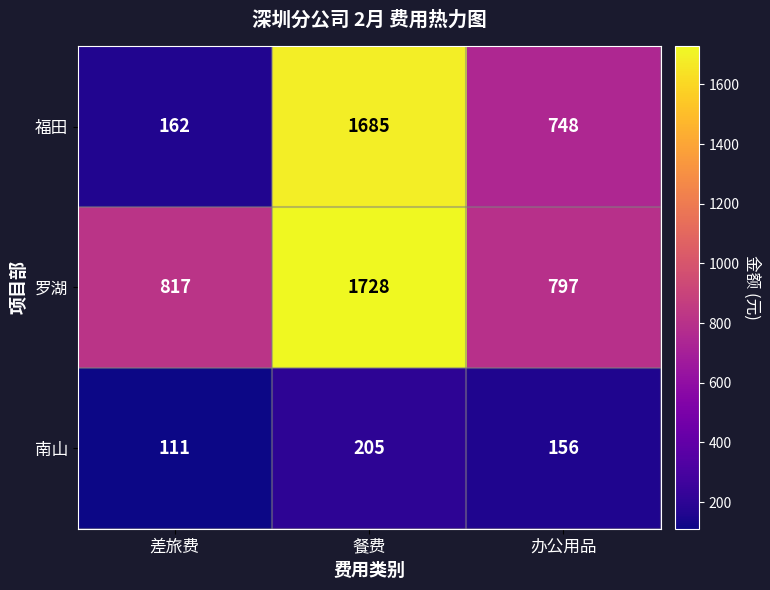

How many categories are shown in the chart?

3